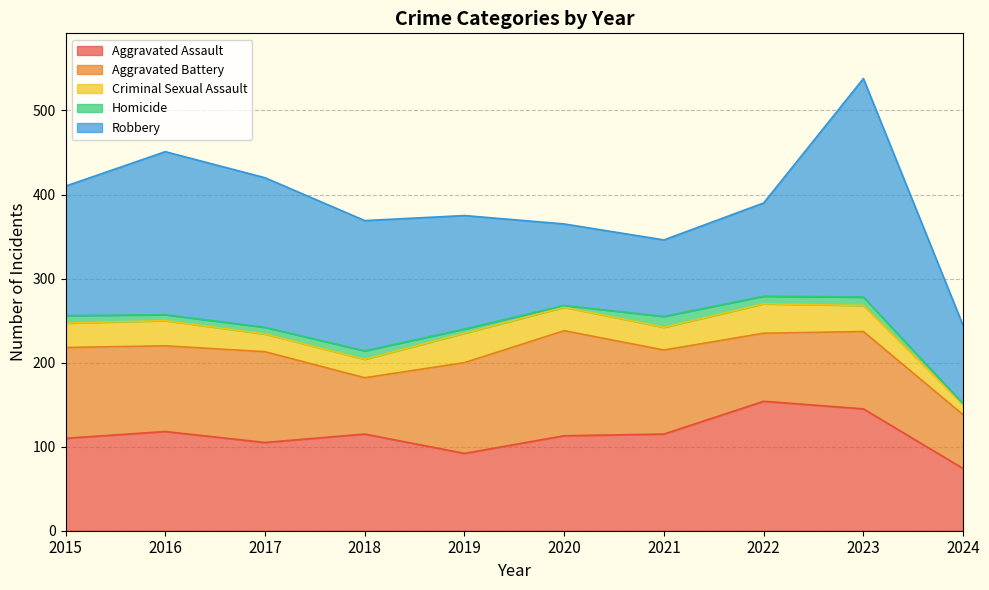

True or false: Criminal Sexual Assault and Aggravated Assault intersect in this chart.

False